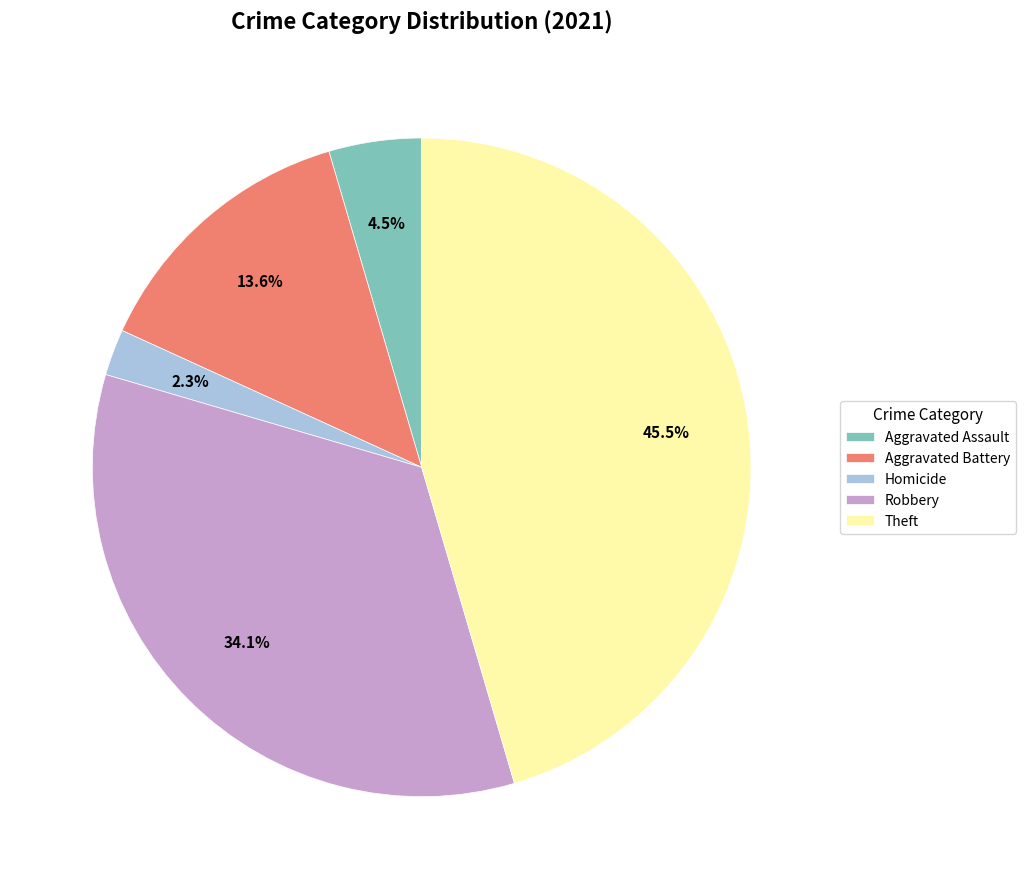

Rank the categories by value from lowest to highest.

Homicide, Aggravated Assault, Aggravated Battery, Robbery, Theft